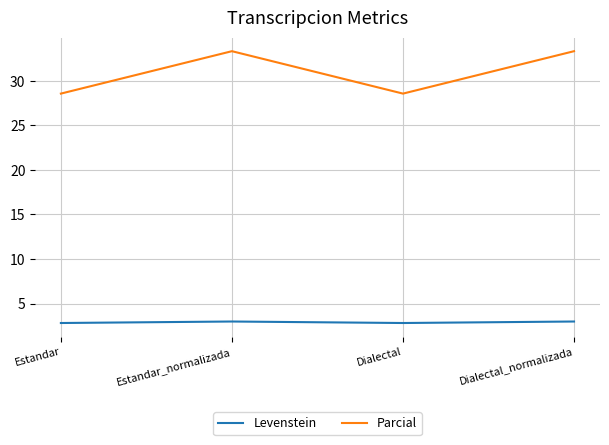

True or false: Levenstein and Parcial intersect in this chart.

False